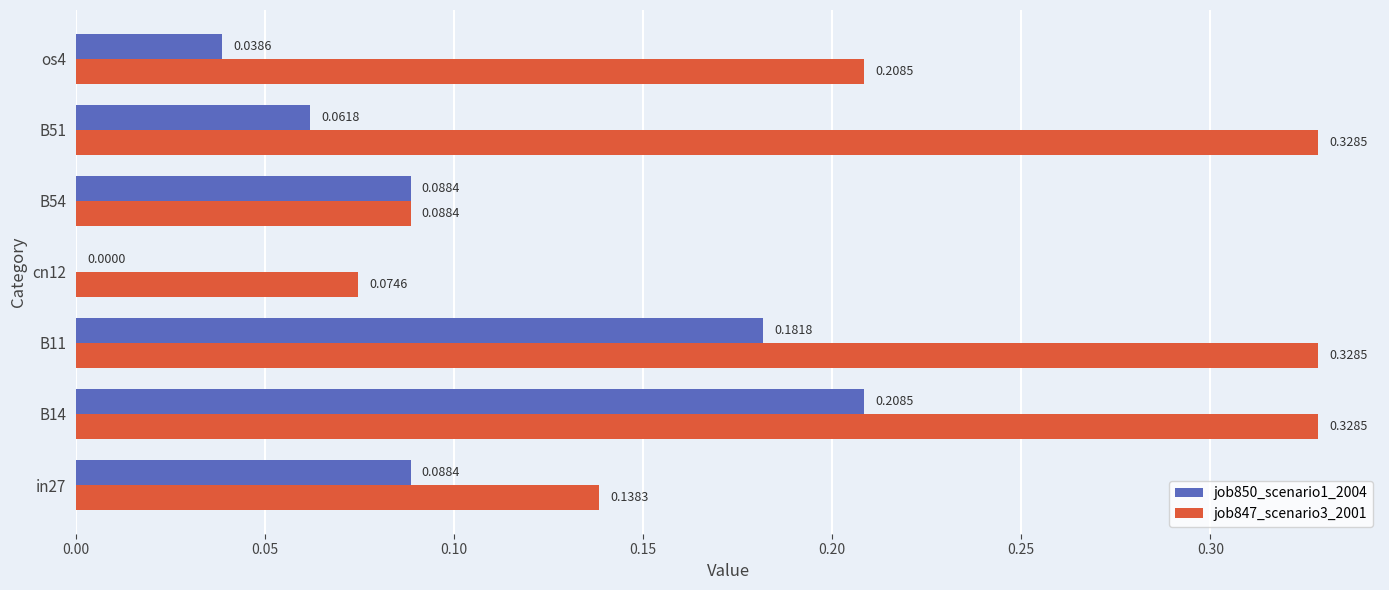

Is the value of job850_scenario1_2004 at B11 greater than the value of job847_scenario3_2001 at in27?

Yes